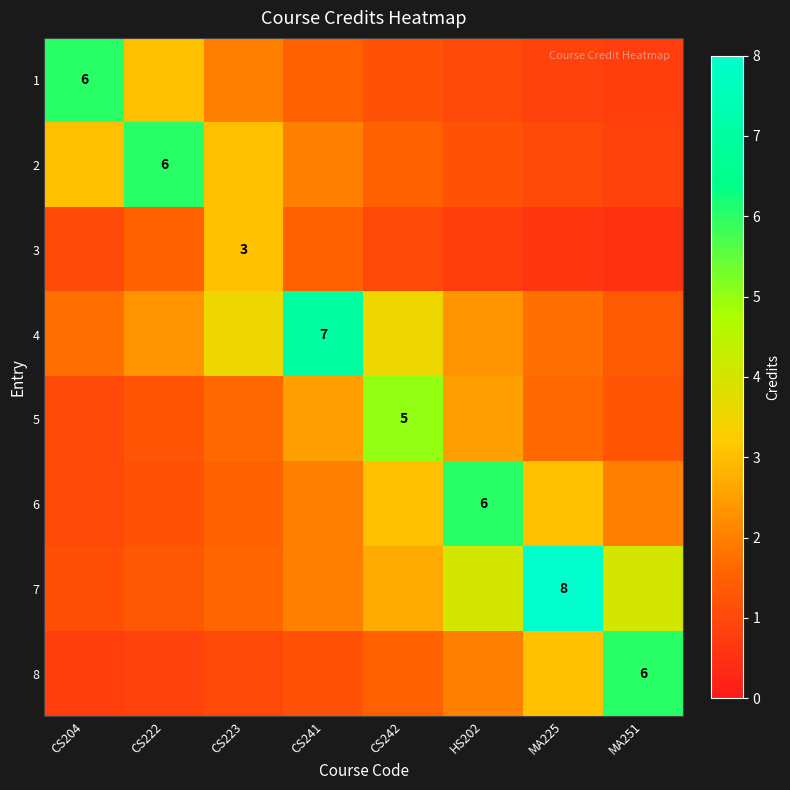

What is the average value of the 7 series?

3.1